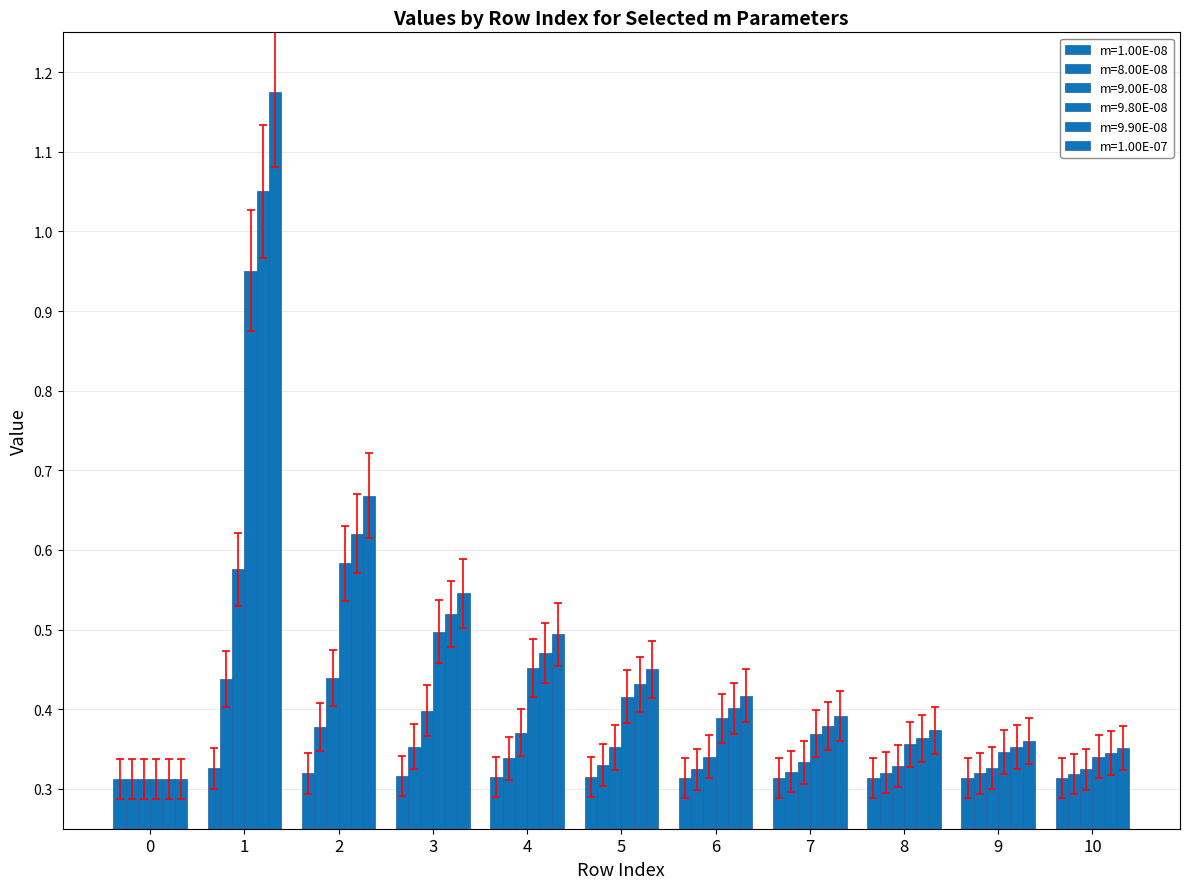

What is the difference between the highest and lowest values at 6?

0.1